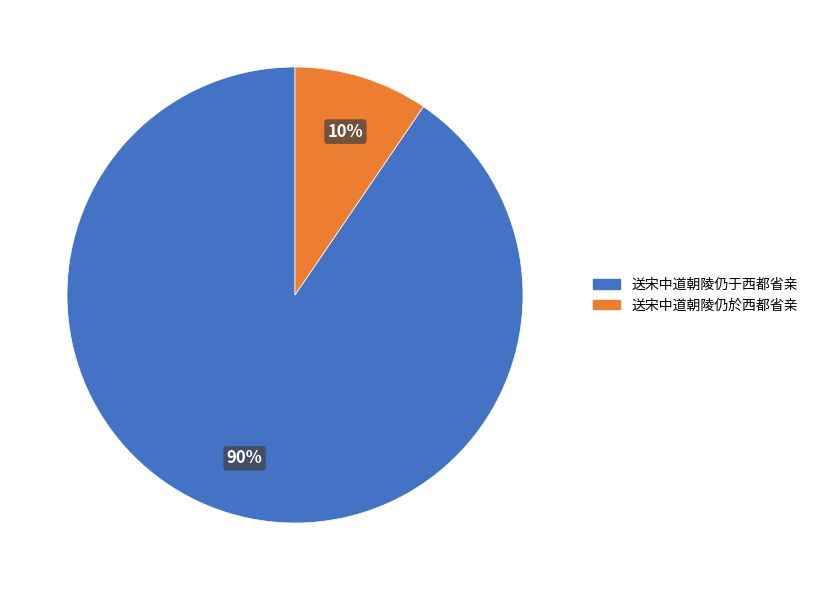

What is the largest slice in the pie chart?

送宋中道朝陵仍于西都省亲